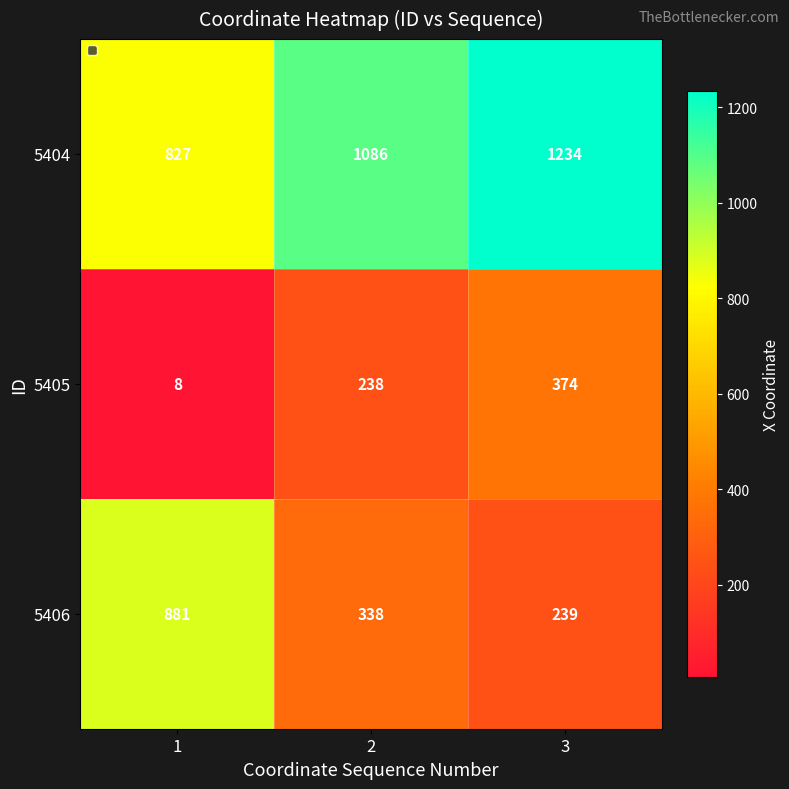

What is the difference between the highest and lowest values at 2?

848